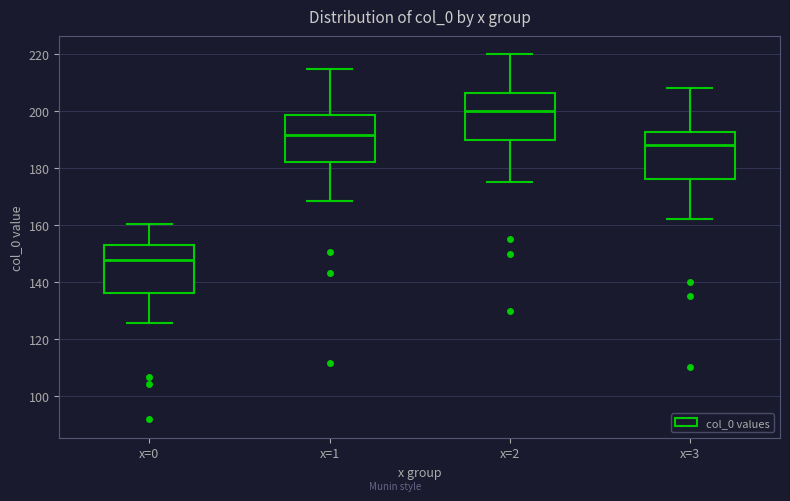

Reading left to right, read every box against the y-axis: the position of its median line, the range the box covers, and the ends of its whiskers. The values are not printed on the chart, so give them approximately, as read against the axis.

x=0: median 148, box 136 to 154, whiskers 126 to 160
x=1: median 192, box 182 to 198, whiskers 168 to 214
x=2: median 200, box 190 to 206, whiskers 176 to 220
x=3: median 188, box 176 to 192, whiskers 162 to 208